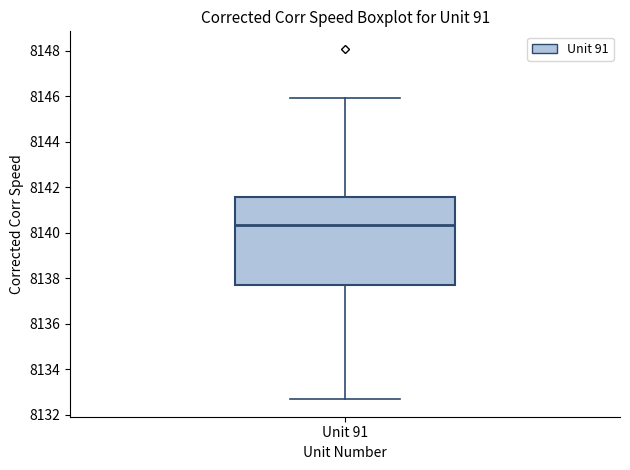

Where is the upper edge of the box for Unit 91 on the y-axis? The values are not printed on the chart, so give them approximately, as read against the axis.

8141.6